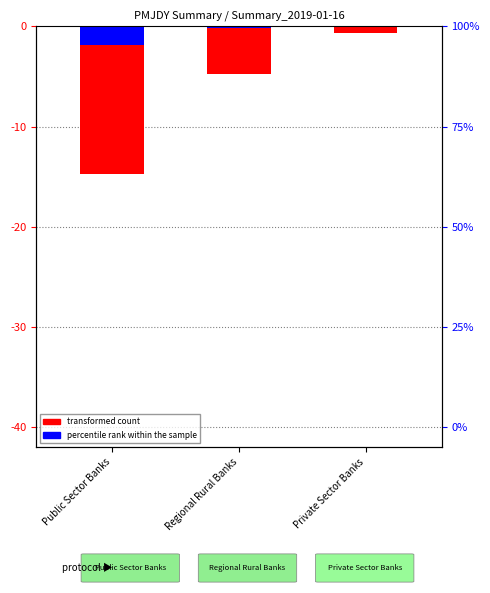

How many bars are there in total?

6